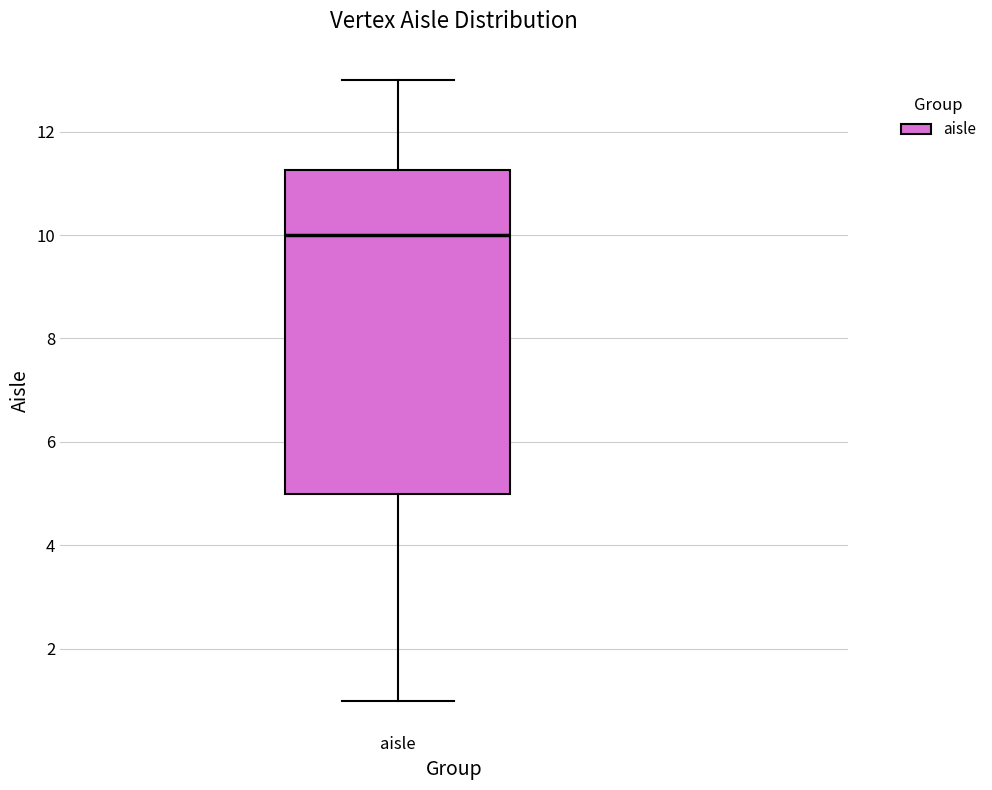

Read this box plot against the y-axis: the position of the median line, the range covered by the box, and the ends of both whiskers. The values are not printed on the chart, so give them approximately, as read against the axis.

median 10.0, box 5.0 to 11.2, whiskers 1.0 to 13.0